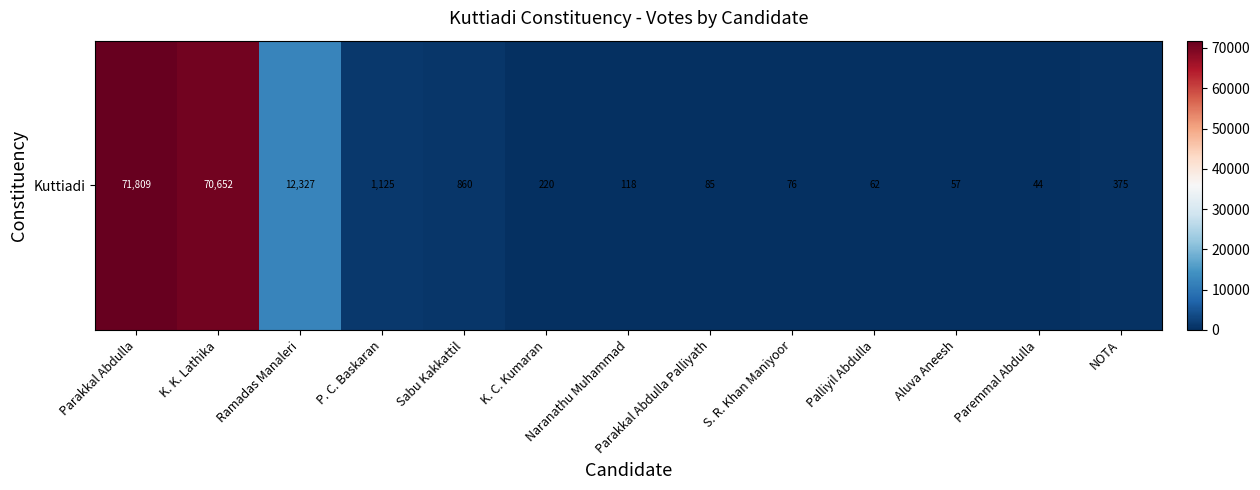

The value at K. K. Lathika is 70652. True or false?

True